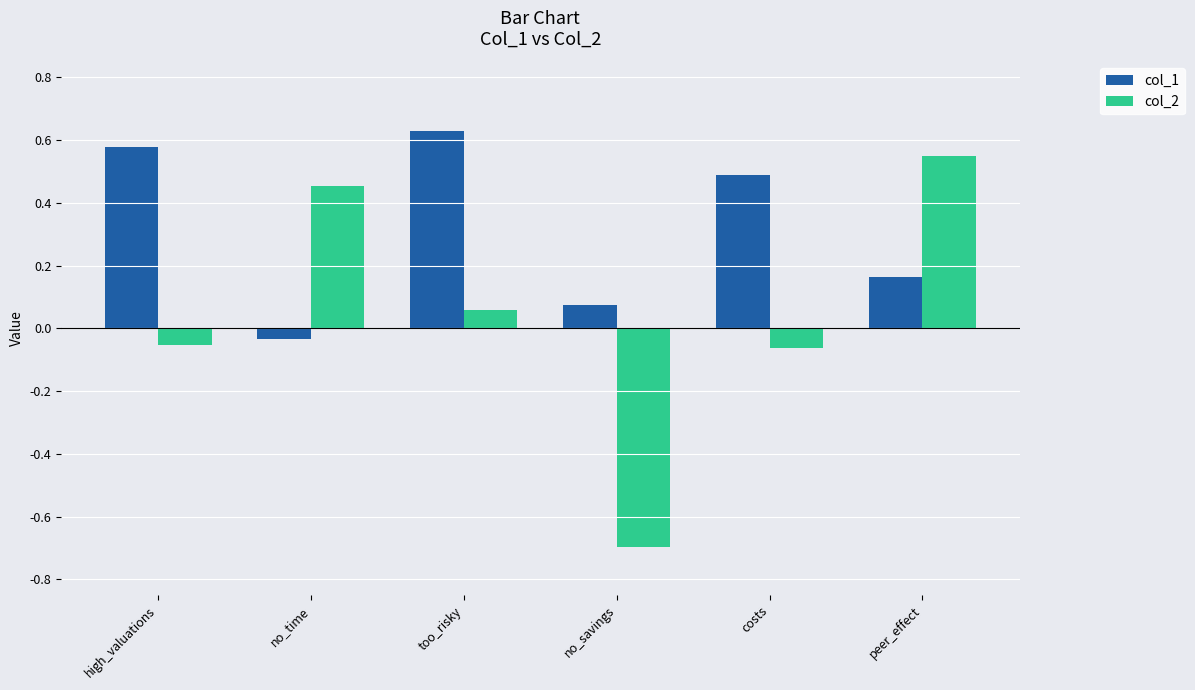

What is the label of the 2nd bar from the left?

no_time